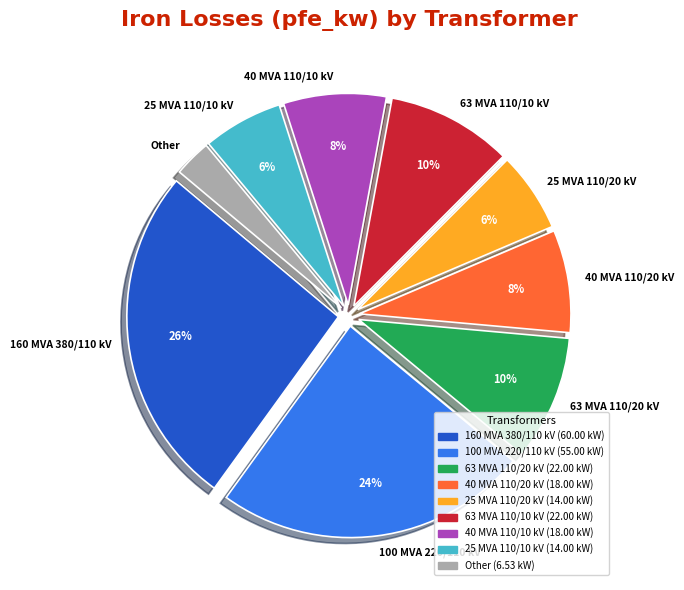

Between 25 MVA 110/20 kV and 63 MVA 110/10 kV, which is larger?

63 MVA 110/10 kV